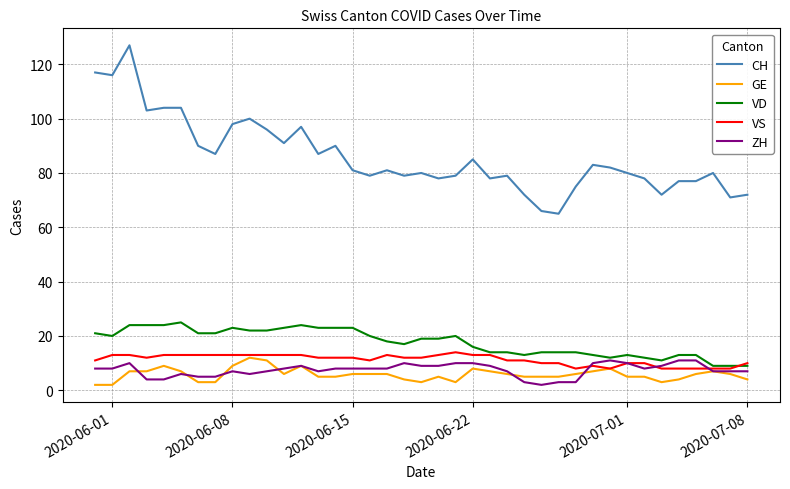

How many lines are shown in the chart?

5